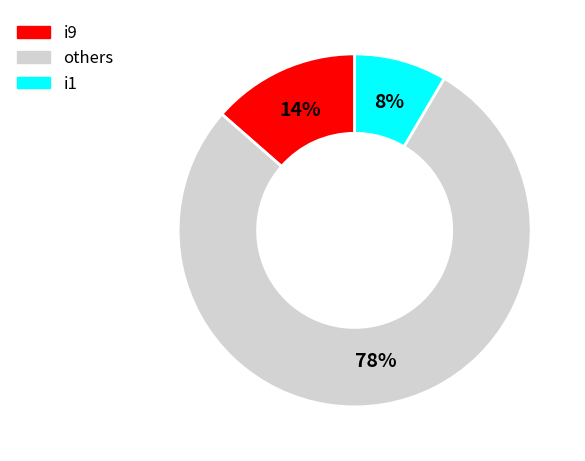

Combined, do i1 and i9 account for over 50%?

No